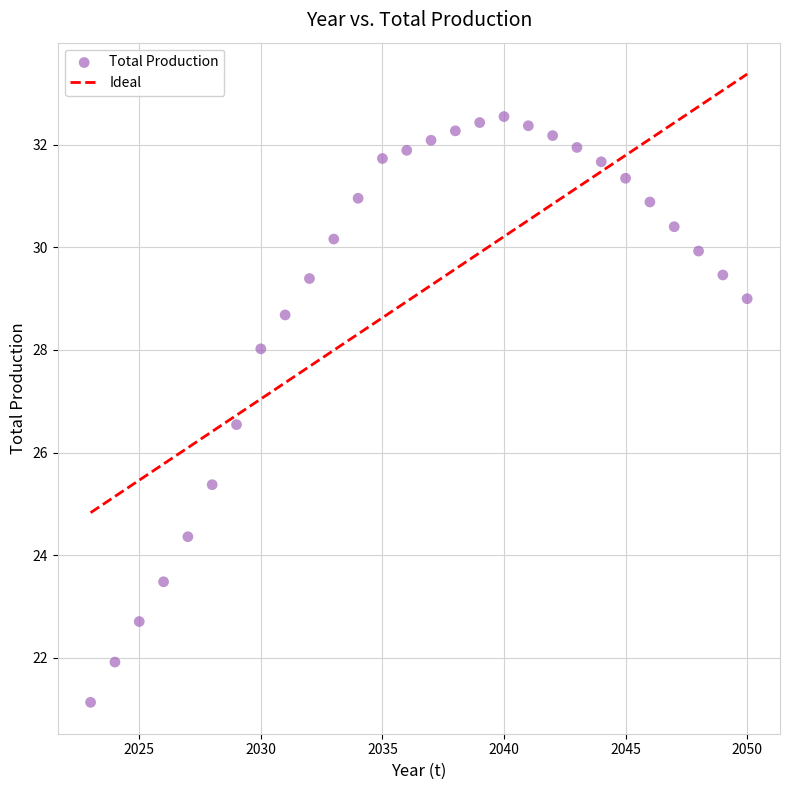

What is the range of Y values (max minus min)?

11.4